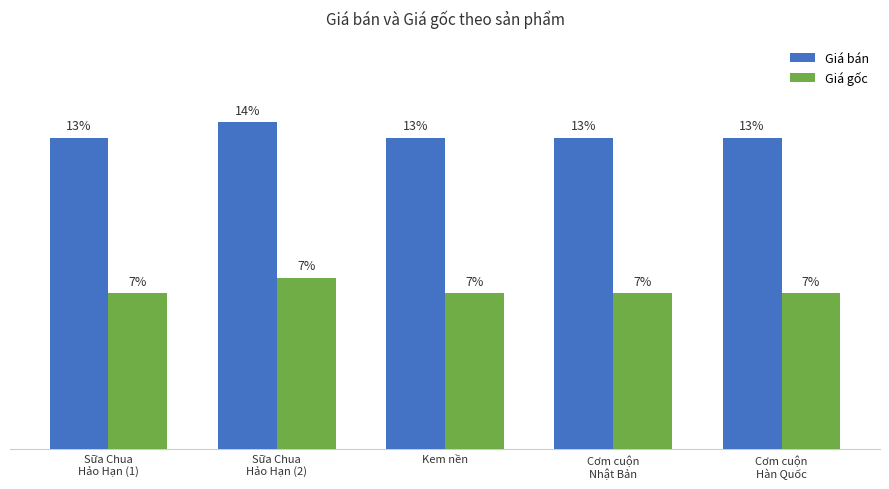

What is the label of the 3rd bar from the right?

Kem nền